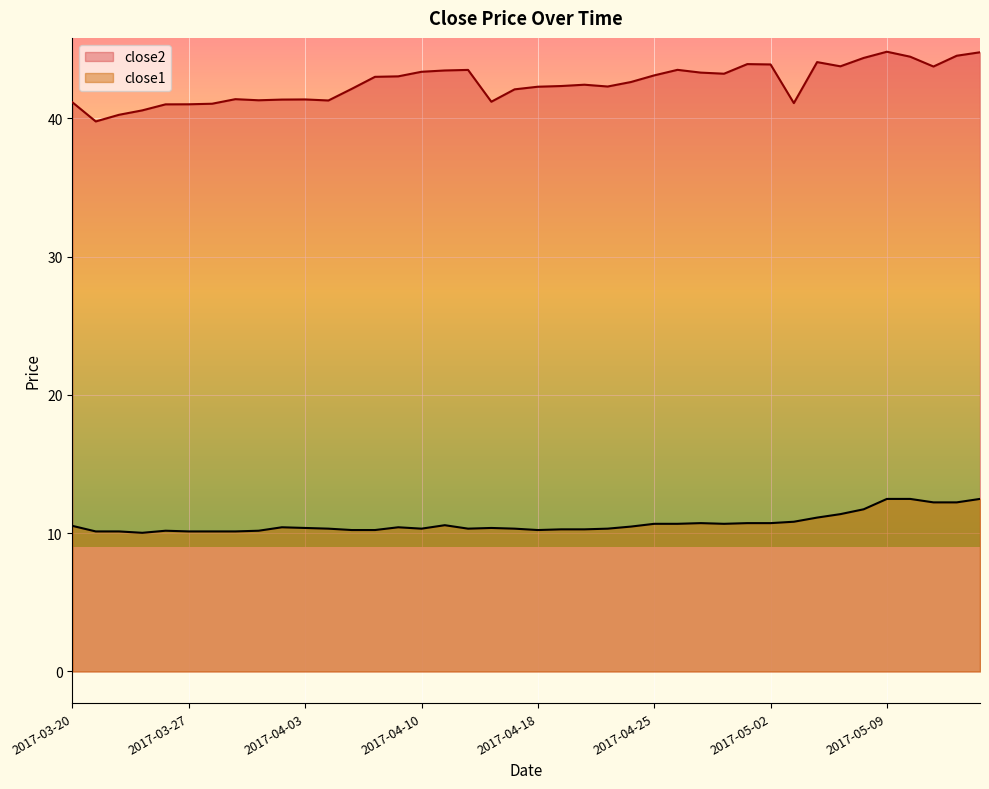

Which category has the lowest value across all series?

2017-03-23